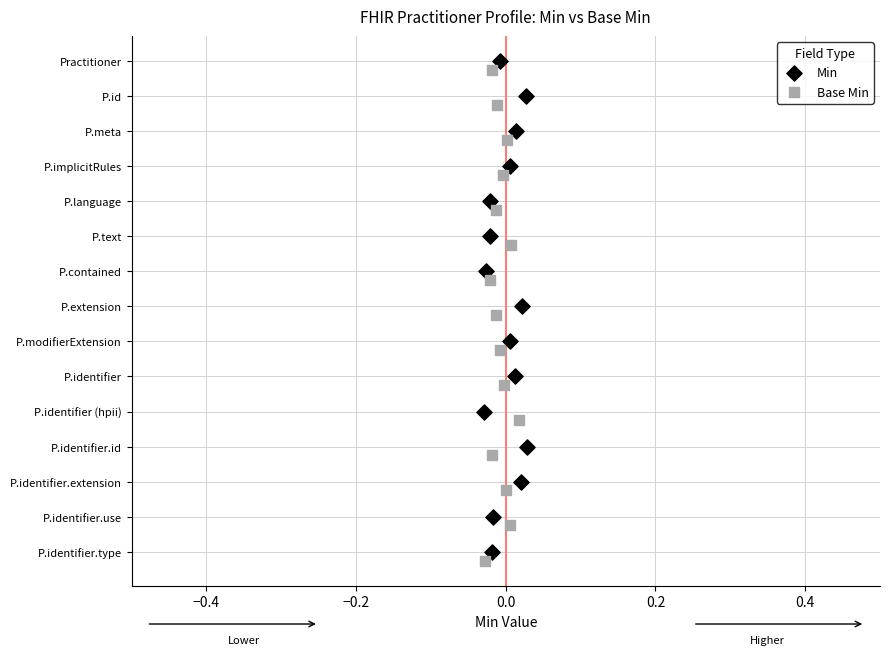

Which series reaches the minimum Y coordinate?

Min